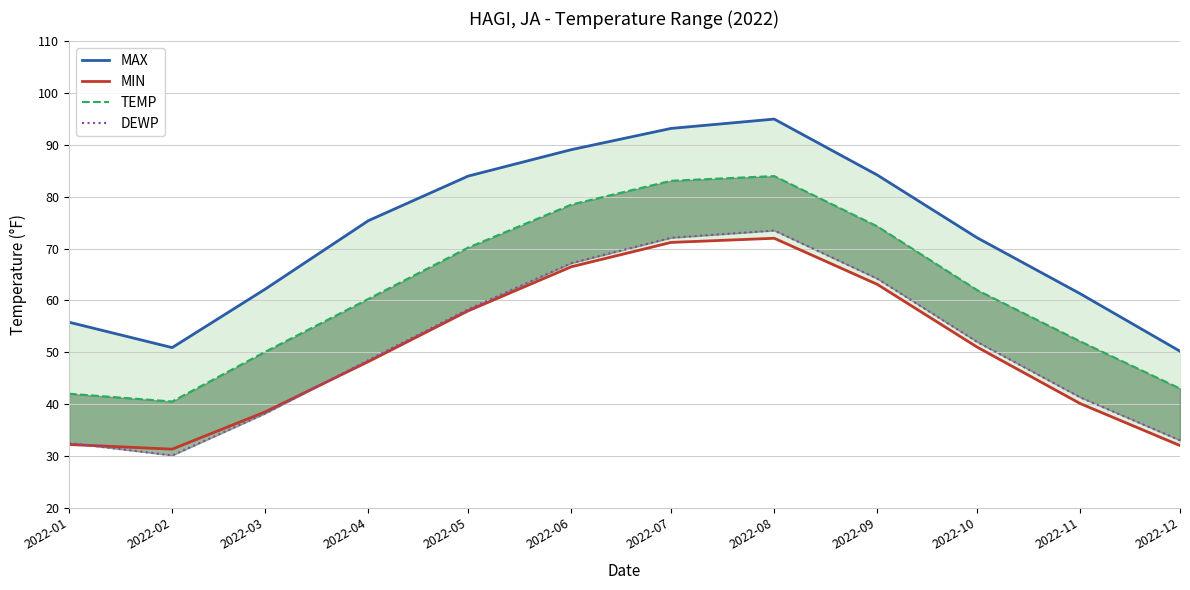

Is the value of TEMP at 2022-08 greater than the value of MAX at 2022-12?

Yes